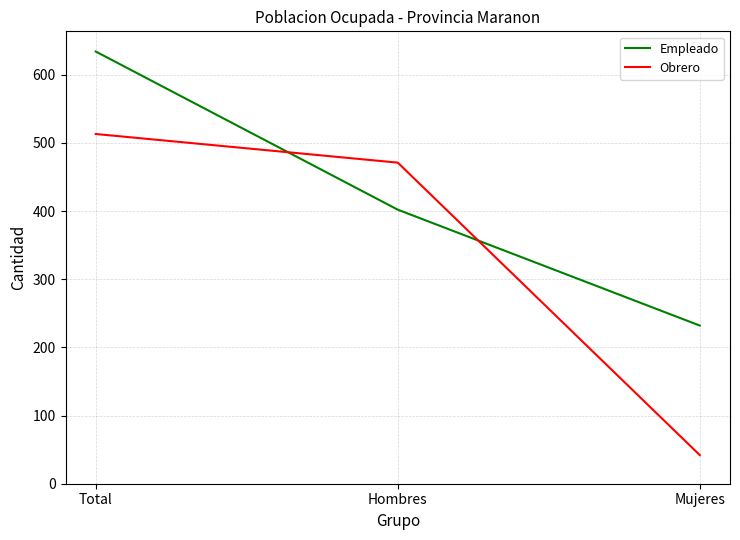

How many values in the Empleado series are below 402?

1